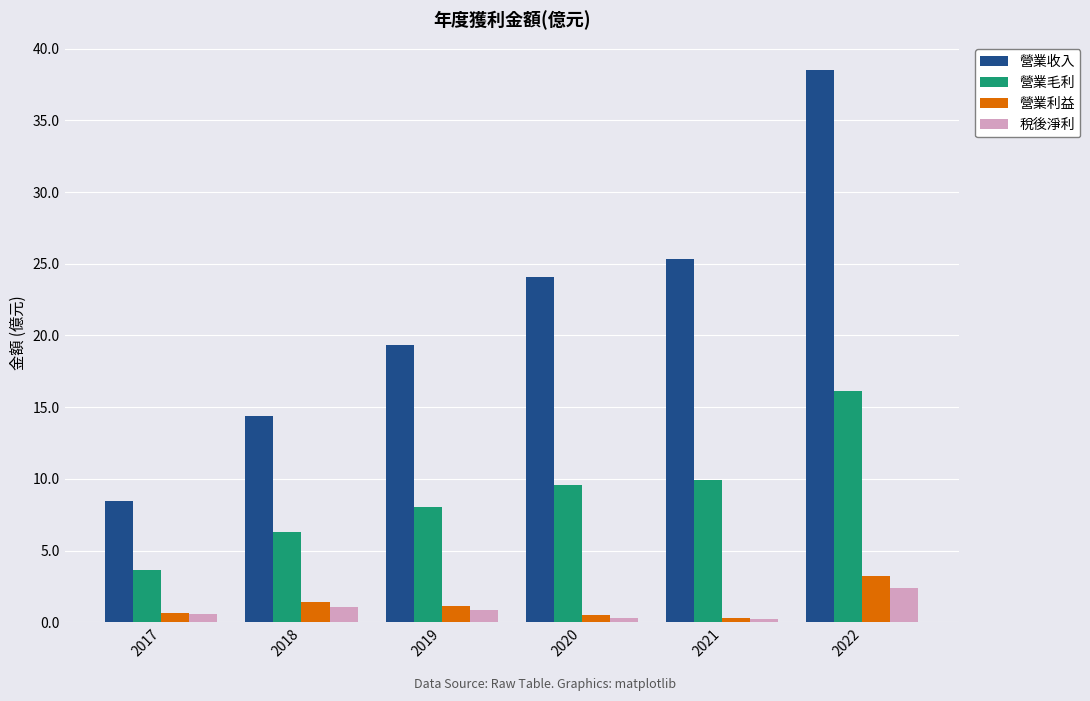

What is the difference between the highest and lowest values at 2022?

36.1